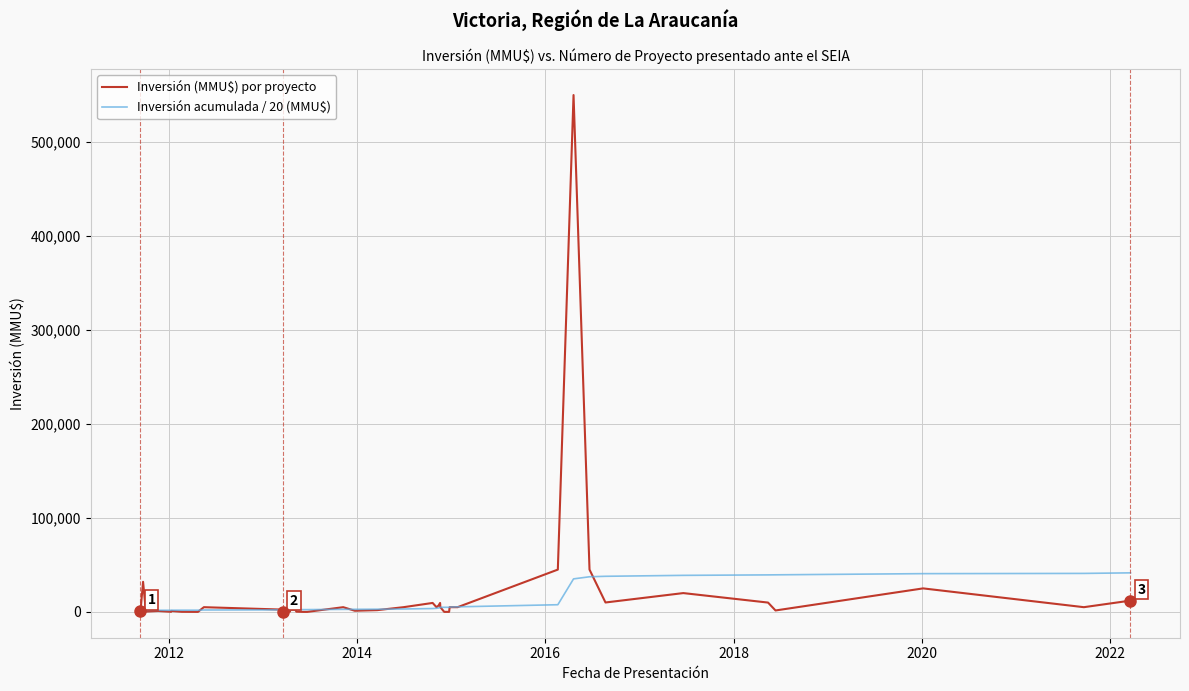

What is the maximum value shown in the chart?

550000.0